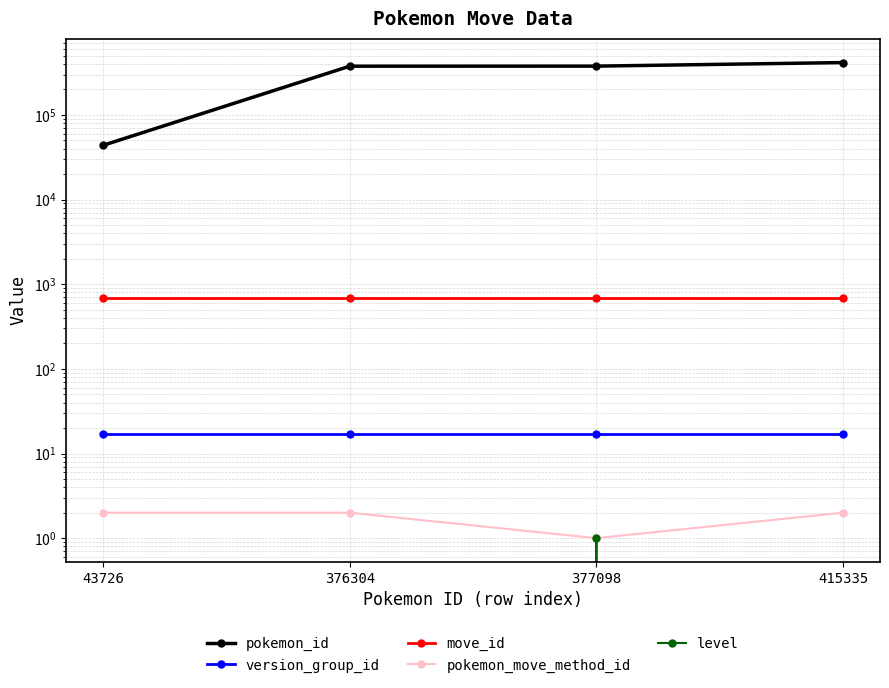

Is it true that pokemon_move_method_id equals 3 at 376304?

False